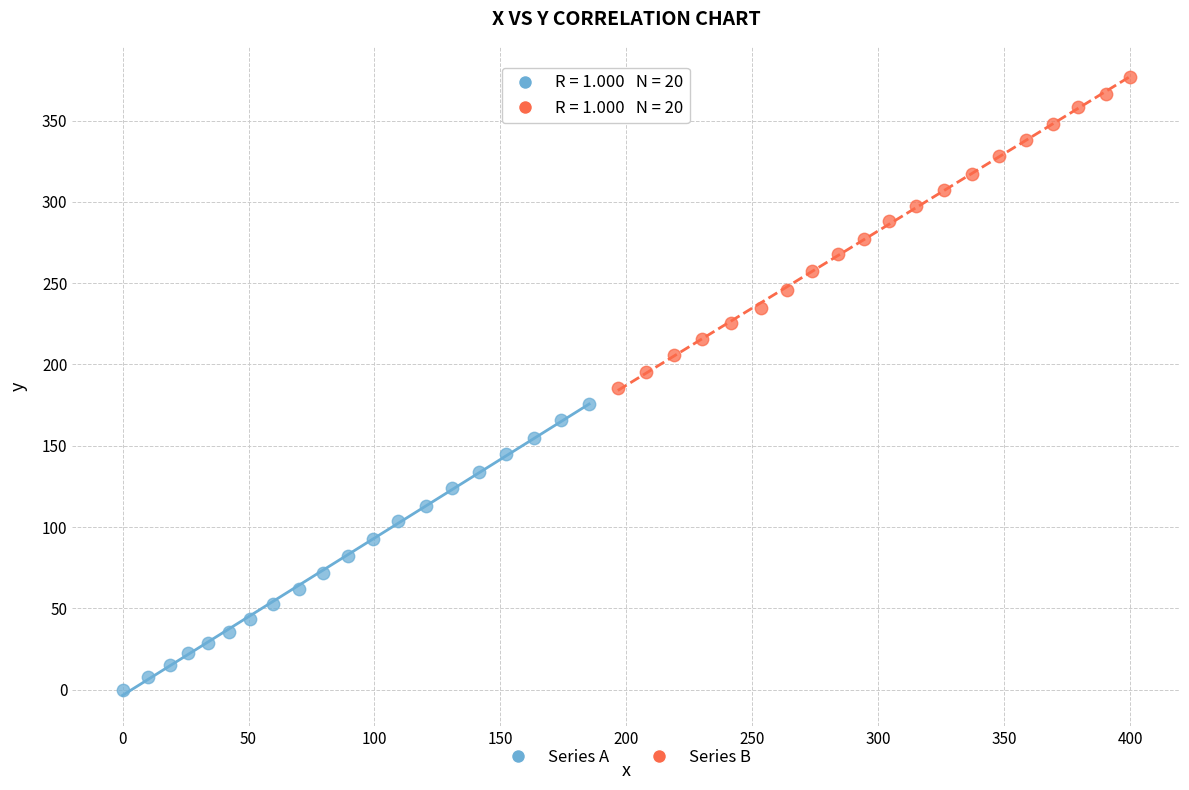

Which series reaches the minimum Y coordinate?

Series A